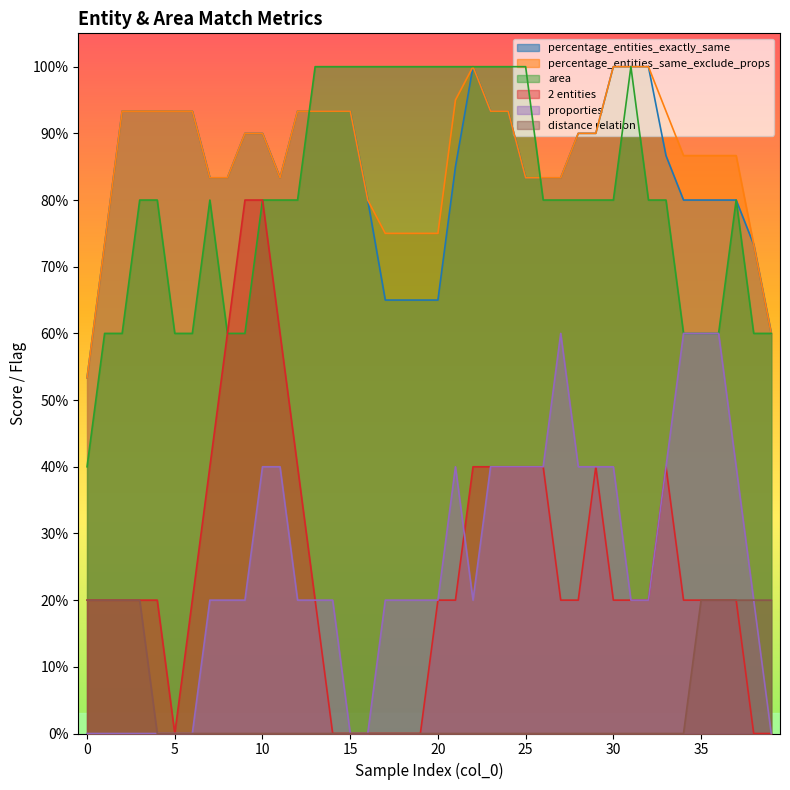

Which series has the largest total across all categories?

percentage_entities_same_exclude_props